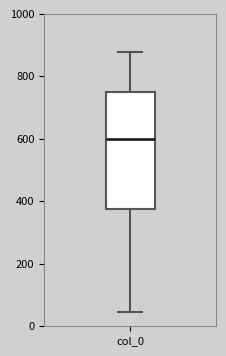

Read this box plot against the y-axis: the position of the median line, the range covered by the box, and the ends of both whiskers. The values are not printed on the chart, so give them approximately, as read against the axis.

median 600, box 380 to 760, whiskers 40 to 880